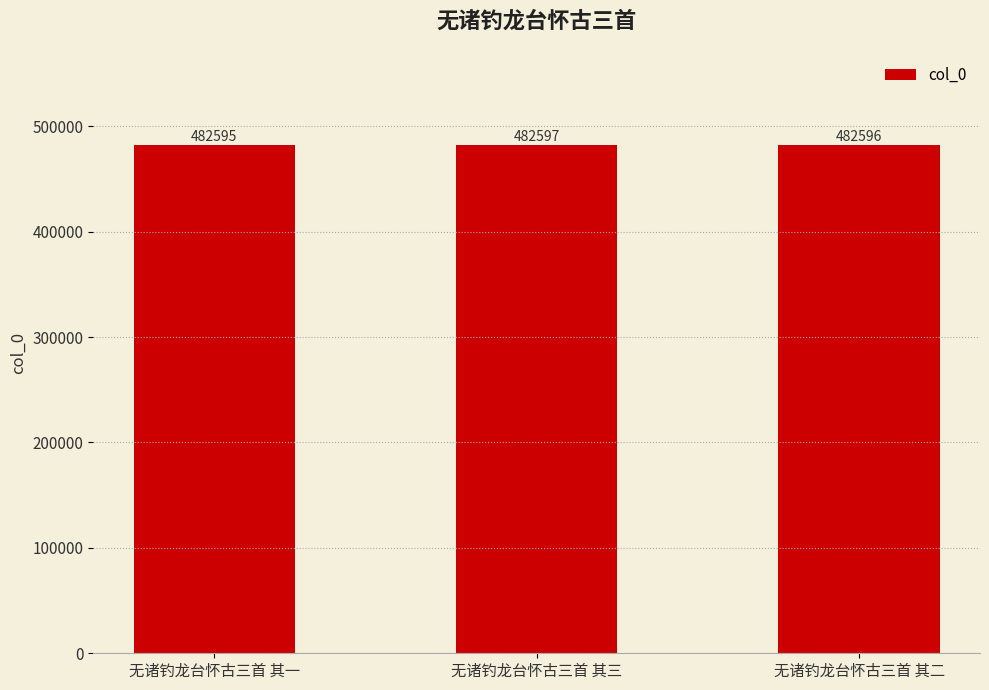

What is the smallest value displayed?

482595